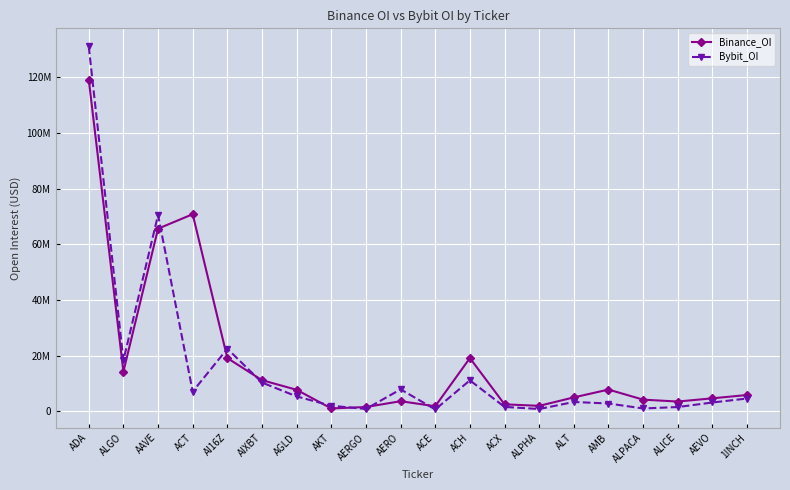

At which category does Binance_OI reach its first local valley?

ALGO